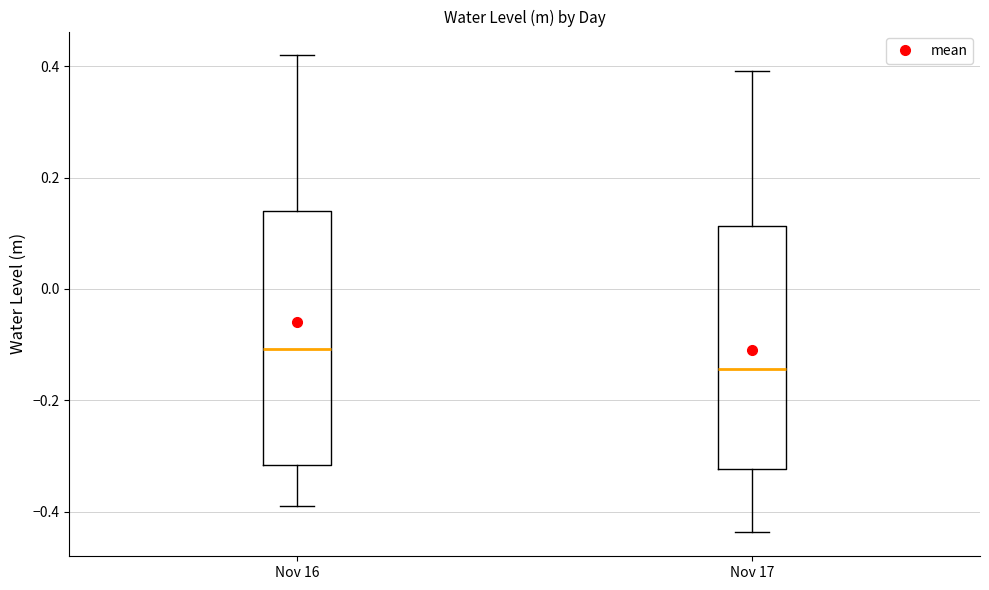

Reading left to right, read every box against the y-axis: the position of its median line, the range the box covers, and the ends of its whiskers. The values are not printed on the chart, so give them approximately, as read against the axis.

Nov 16: median -0.10, box -0.32 to 0.14, whiskers -0.38 to 0.42
Nov 17: median -0.14, box -0.32 to 0.12, whiskers -0.44 to 0.40